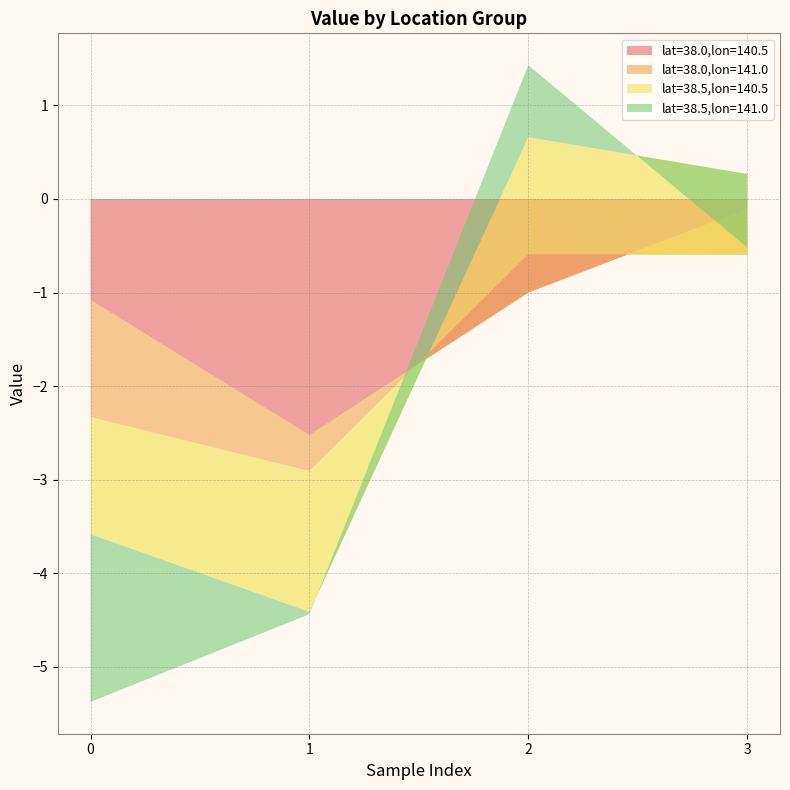

Reading right to left, transcribe all the data shown in this chart.

lat=38.0,lon=140.5: -0.1	-1.0	-2.5	-1.1
lat=38.0,lon=141.0: -0.5	0.4	-0.4	-1.3
lat=38.5,lon=140.5: 0.9	1.3	-1.5	-1.3
lat=38.5,lon=141.0: -0.8	0.8	-0.0	-1.8